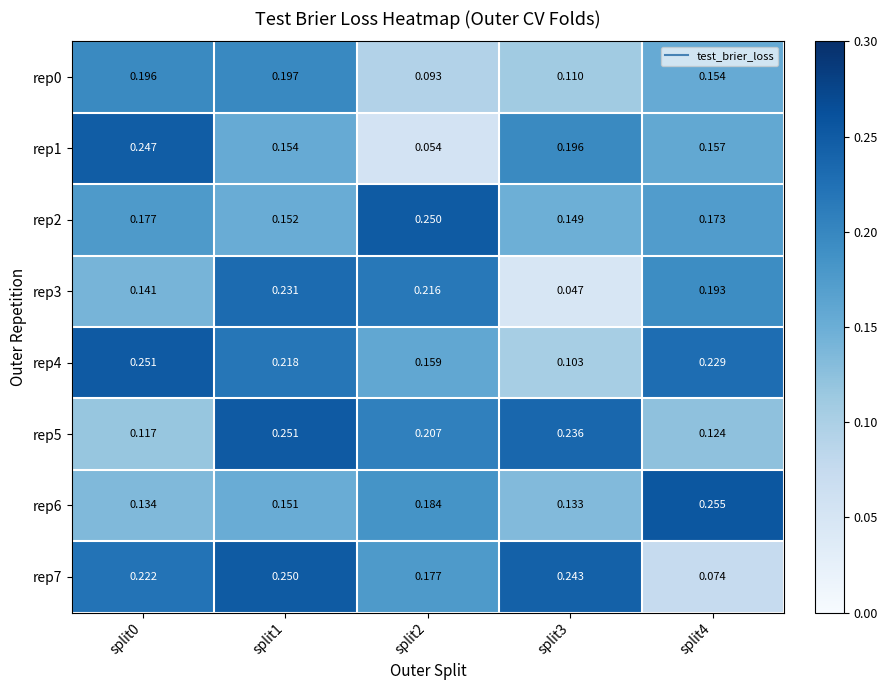

Reading left to right, transcribe all the data shown in this chart.

rep0: split0=0.2	split1=0.2	split2=0.1	split3=0.1	split4=0.2
rep1: split0=0.2	split1=0.2	split2=0.1	split3=0.2	split4=0.2
rep2: split0=0.2	split1=0.2	split2=0.2	split3=0.1	split4=0.2
rep3: split0=0.1	split1=0.2	split2=0.2	split3=0.0	split4=0.2
rep4: split0=0.3	split1=0.2	split2=0.2	split3=0.1	split4=0.2
rep5: split0=0.1	split1=0.3	split2=0.2	split3=0.2	split4=0.1
rep6: split0=0.1	split1=0.2	split2=0.2	split3=0.1	split4=0.3
rep7: split0=0.2	split1=0.2	split2=0.2	split3=0.2	split4=0.1